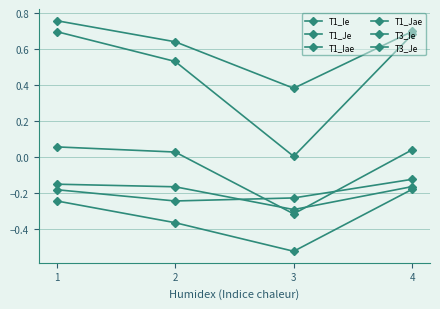

At which label is T3_Je closest to 0?

2